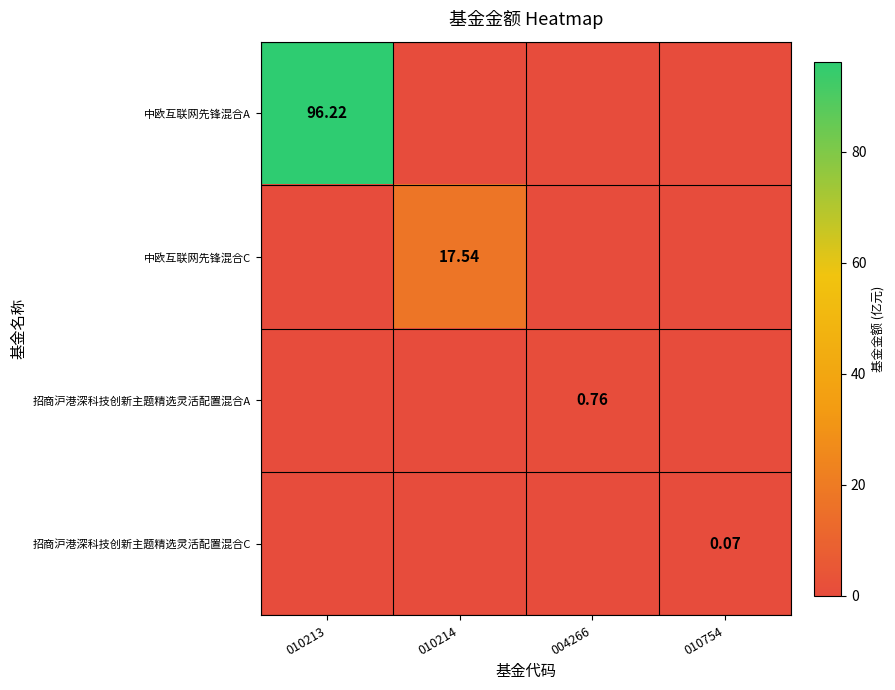

How many data points in 招商沪港深科技创新主题精选灵活配置混合A are above 0?

1